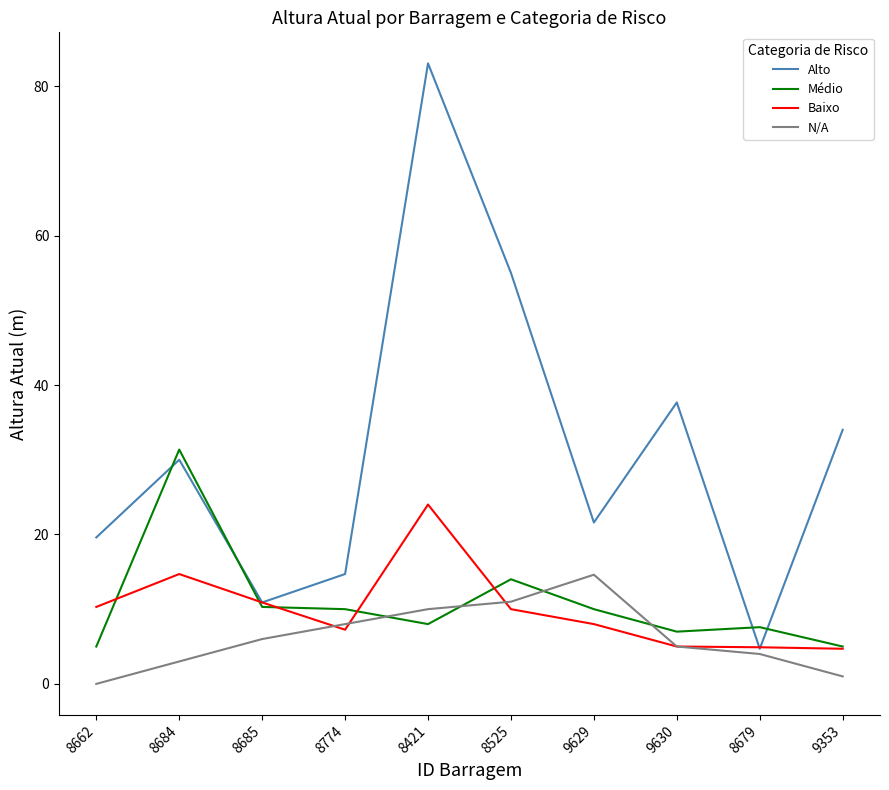

At 8774, list the series in order from smallest to largest.

Baixo, N/A, Médio, Alto